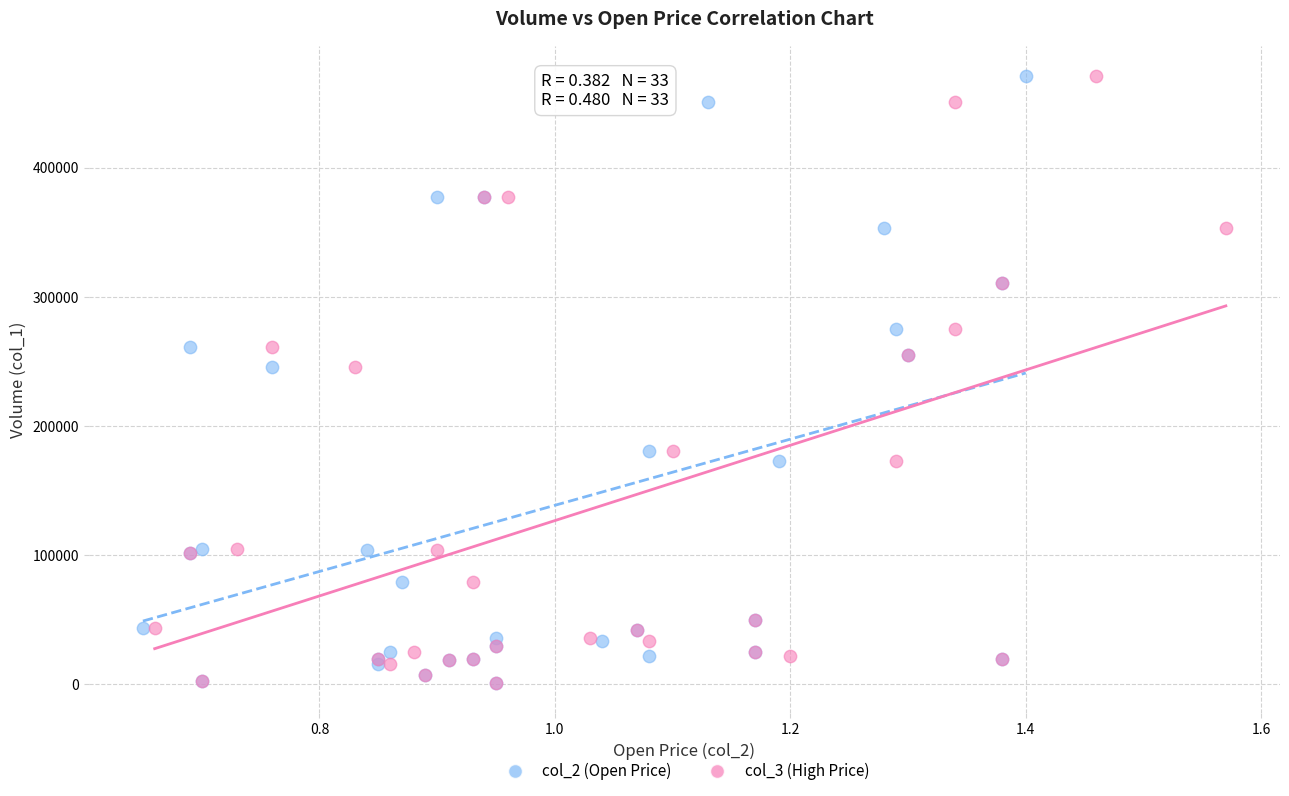

What are all the series names shown in the legend?

col_2 (Open Price), col_3 (High Price)